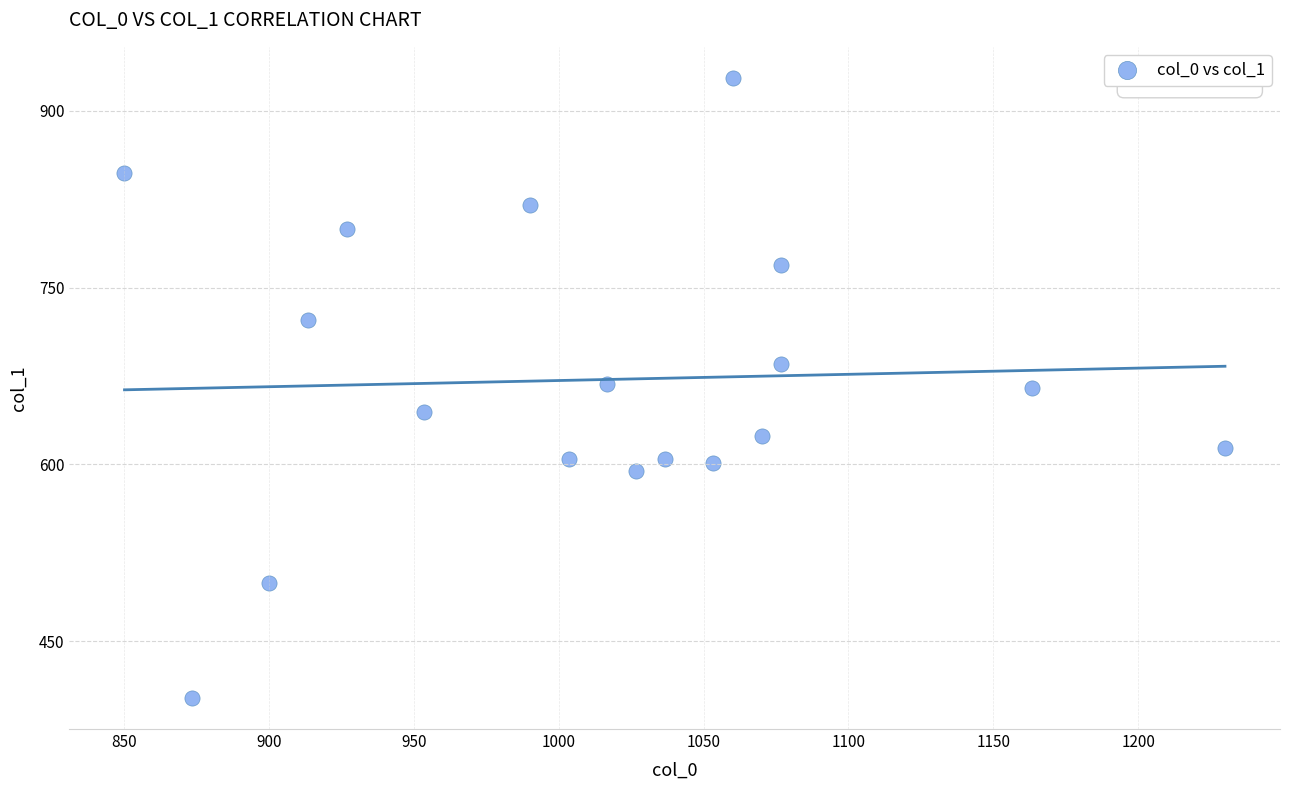

What is the range of Y values (max minus min)?

526.5